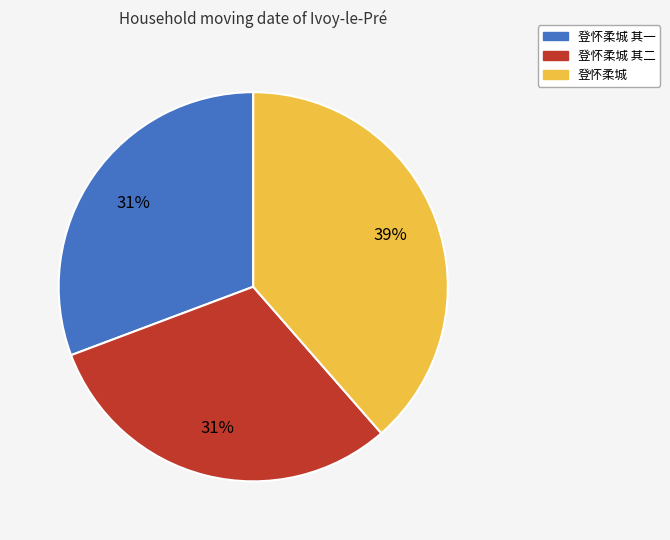

Is the sum of 登怀柔城 and 登怀柔城 其一 greater than half?

Yes